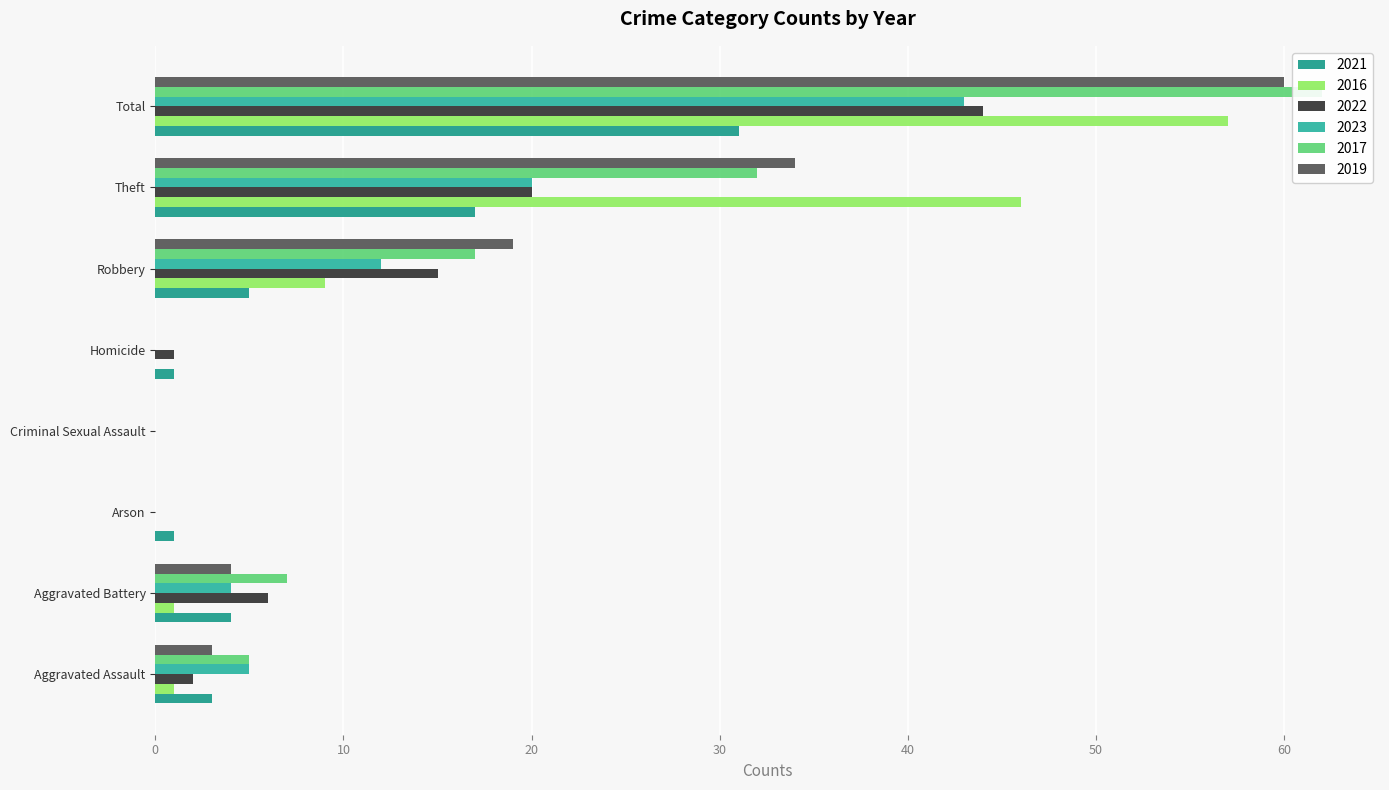

What is the difference between the 2022 values at Total and Robbery?

29